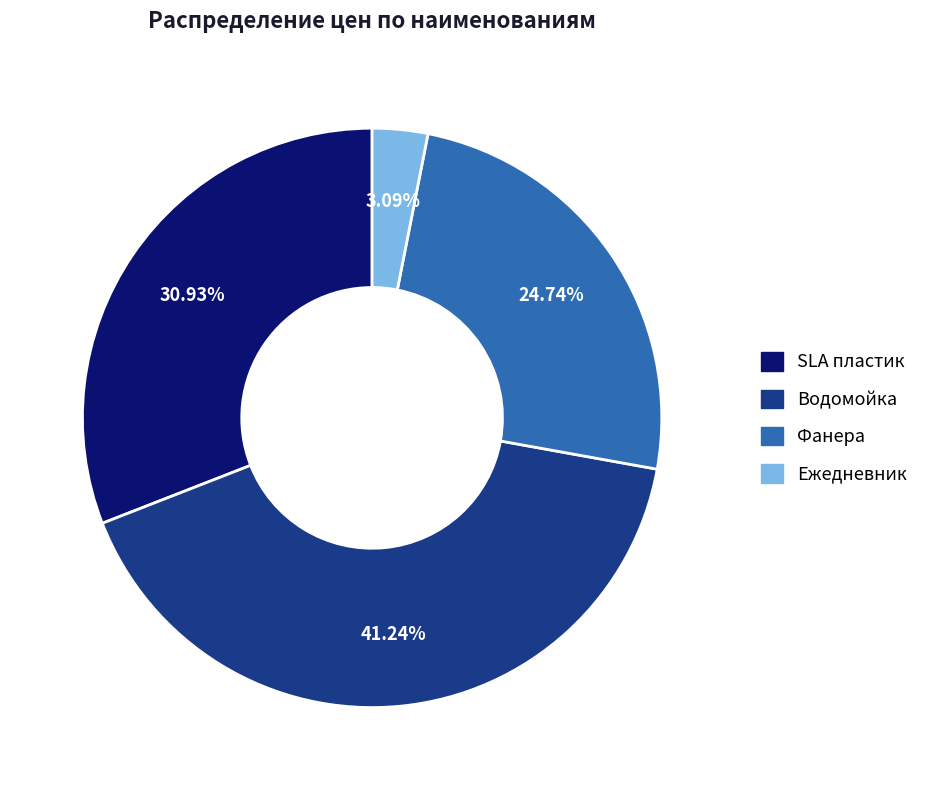

Which has a higher value, Ежедневник or Водомойка?

Водомойка